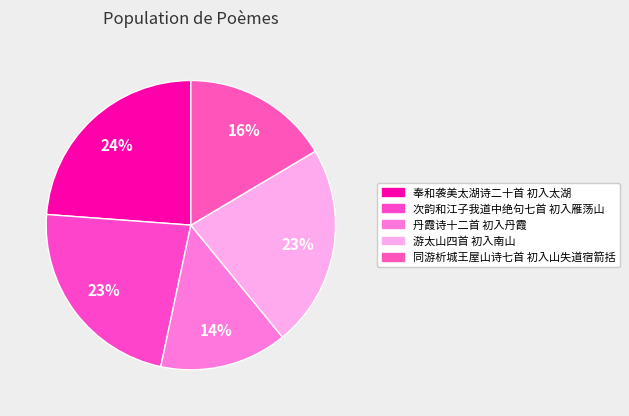

To the nearest percent, what portion does 同游析城王屋山诗七首 初入山失道宿箭括 represent?

16%